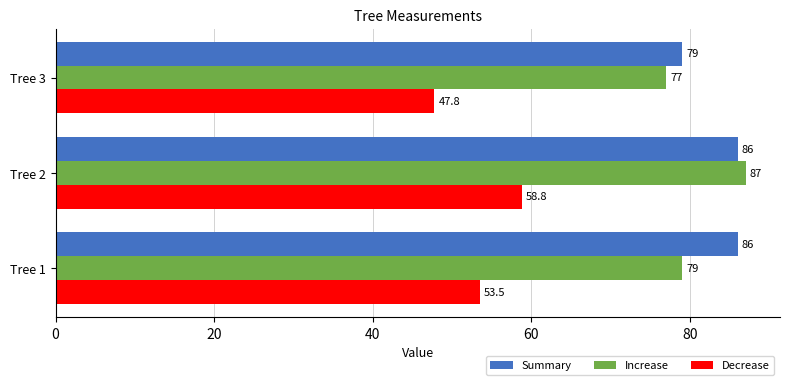

Between Tree 1 and Tree 2, which series saw the biggest shift?

Increase